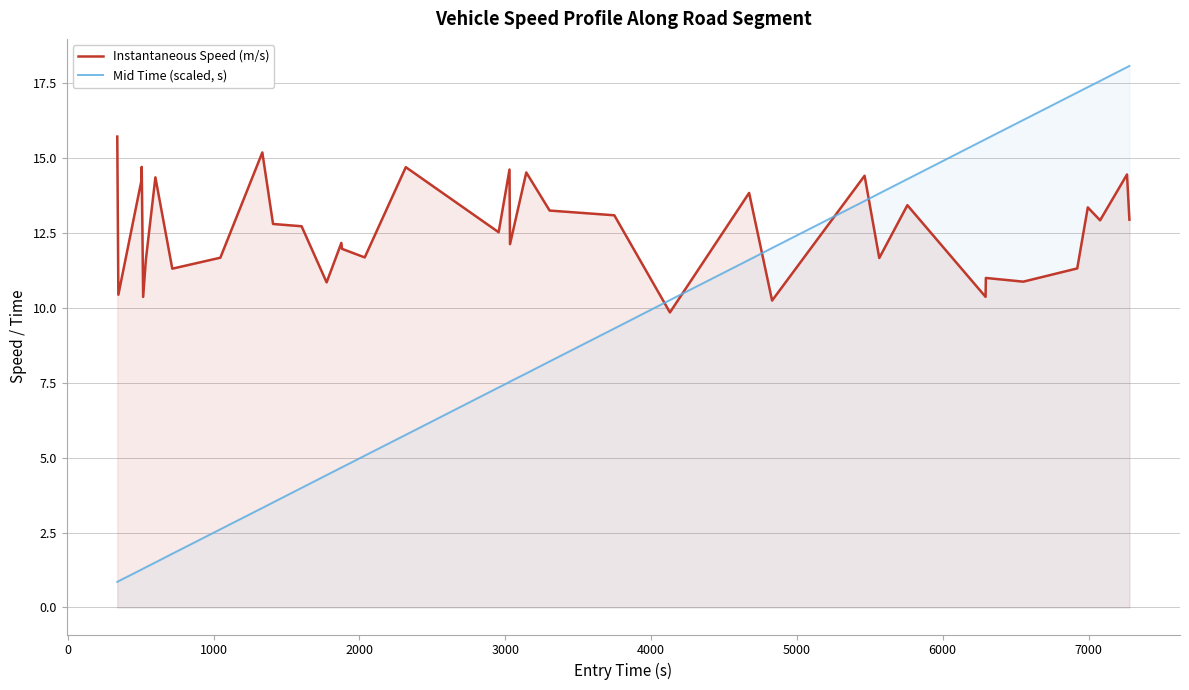

Which series has the largest total across all categories?

Instantaneous Speed (m/s)